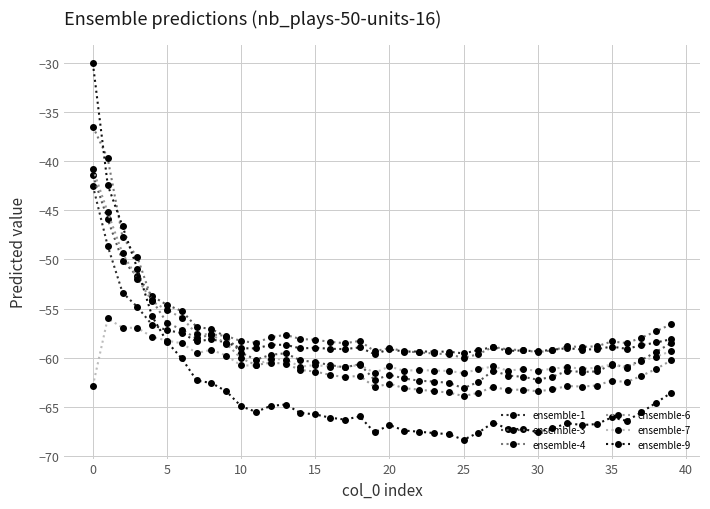

True or false: ensemble-1 has more than 2 interior local peaks.

True